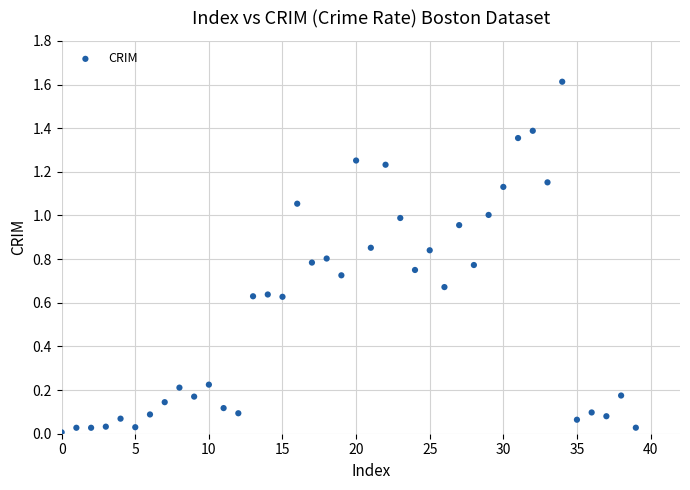

What is the range of Y values (max minus min)?

1.6